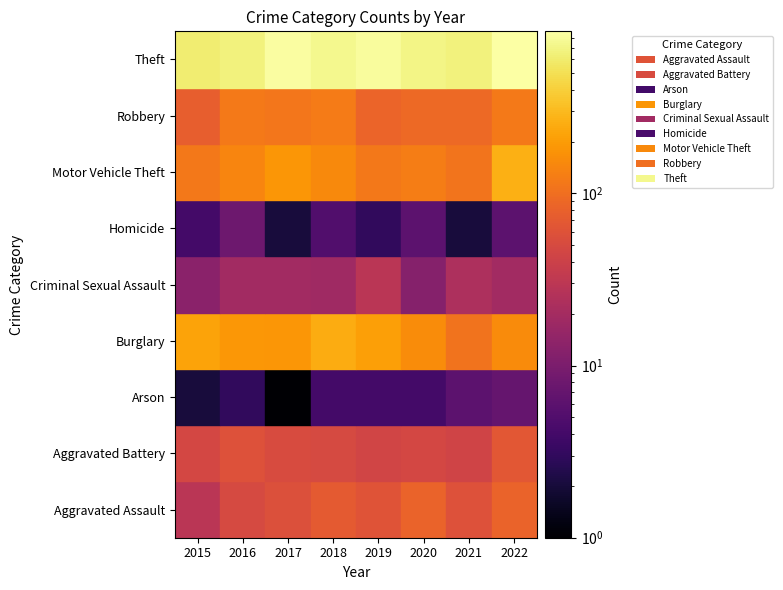

How many series are shown in this chart?

9